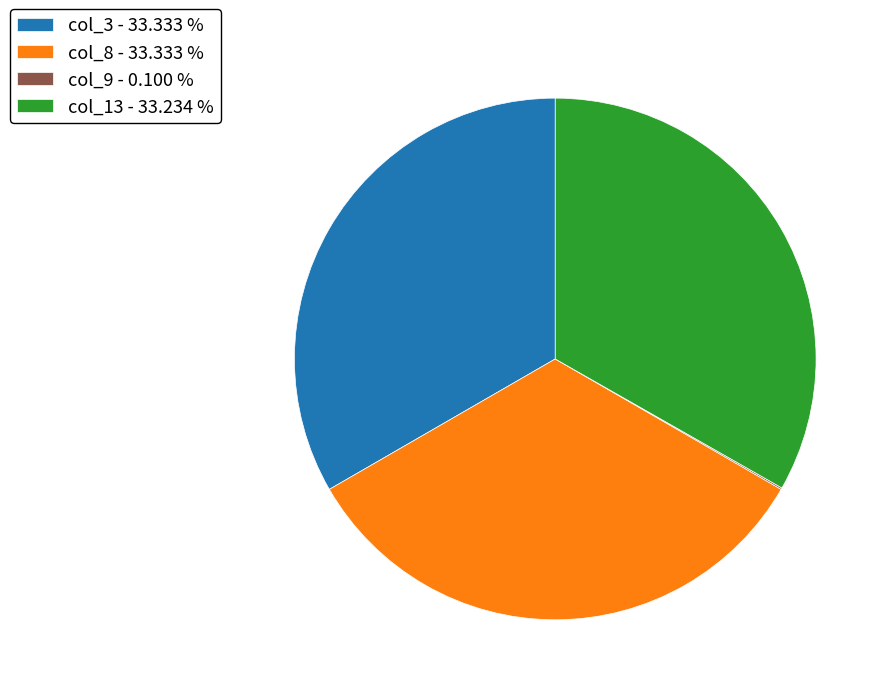

Is there a majority slice in this chart?

No